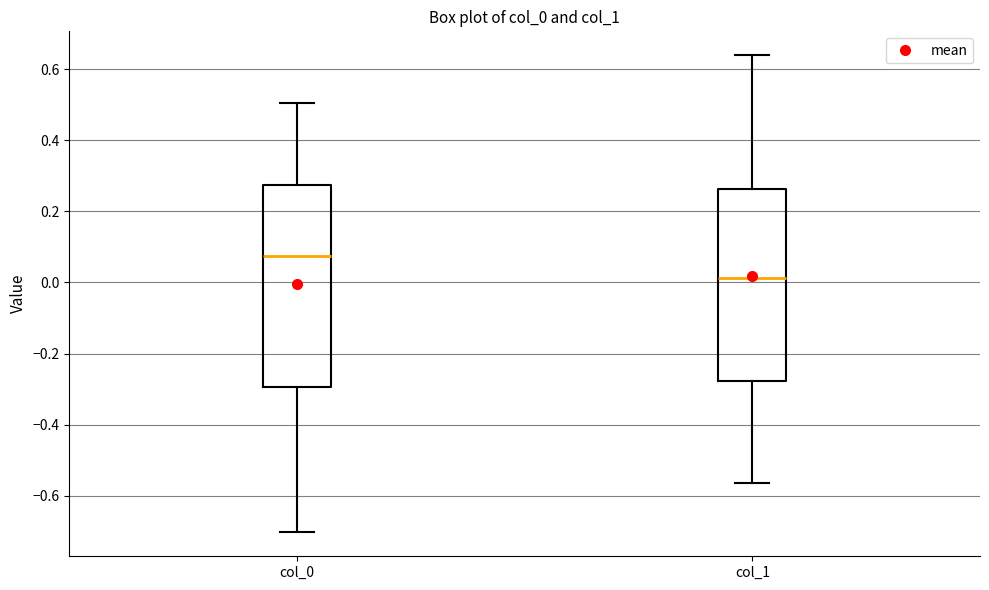

Where is the lower edge of the box for col_1 on the y-axis? The values are not printed on the chart, so give them approximately, as read against the axis.

-0.28